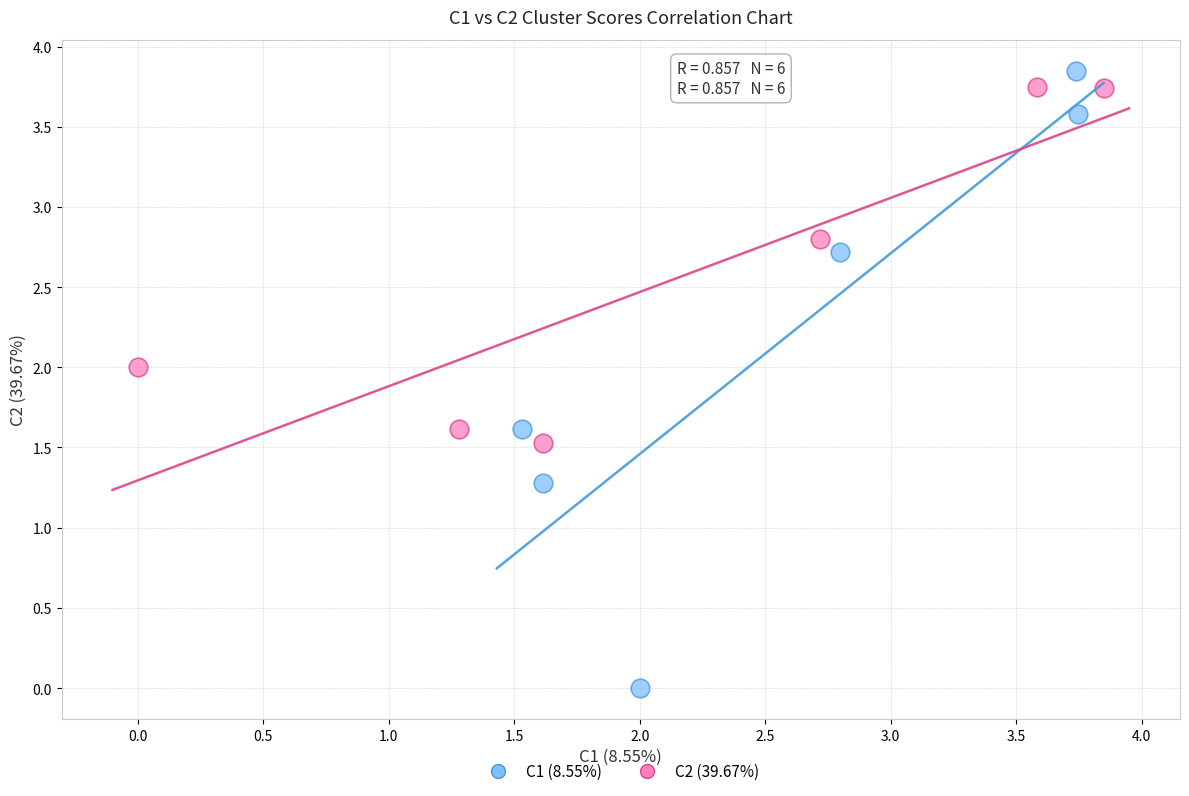

What are all the series names shown in the legend?

C1 (8.55%), C2 (39.67%)